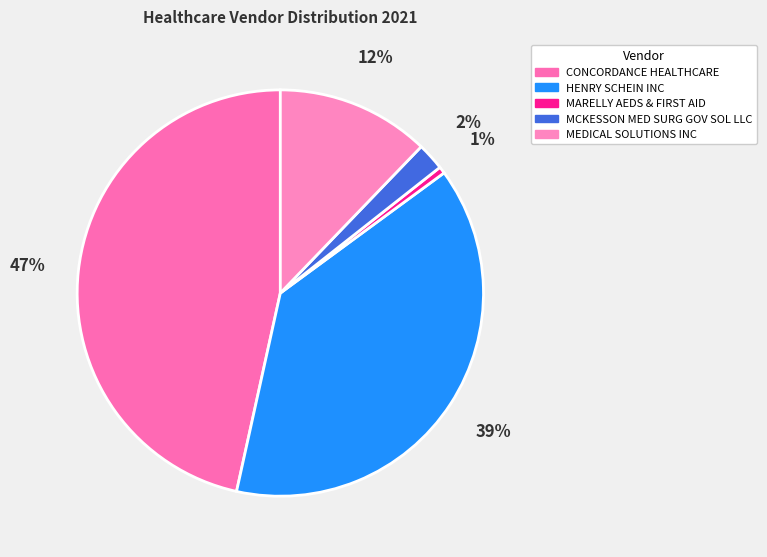

Which slice is the smallest?

MARELLY AEDS & FIRST AID